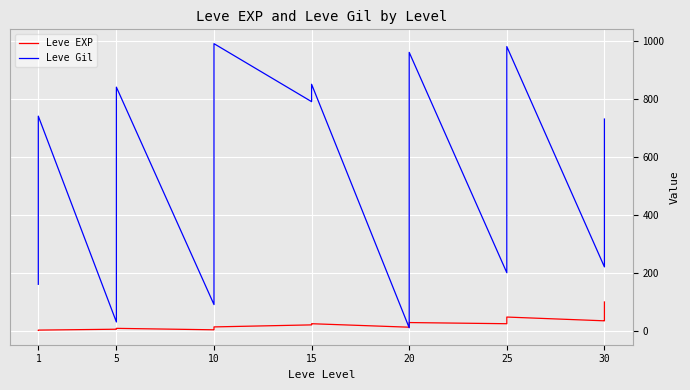

How many interior local valleys does the Leve Gil series have?

3